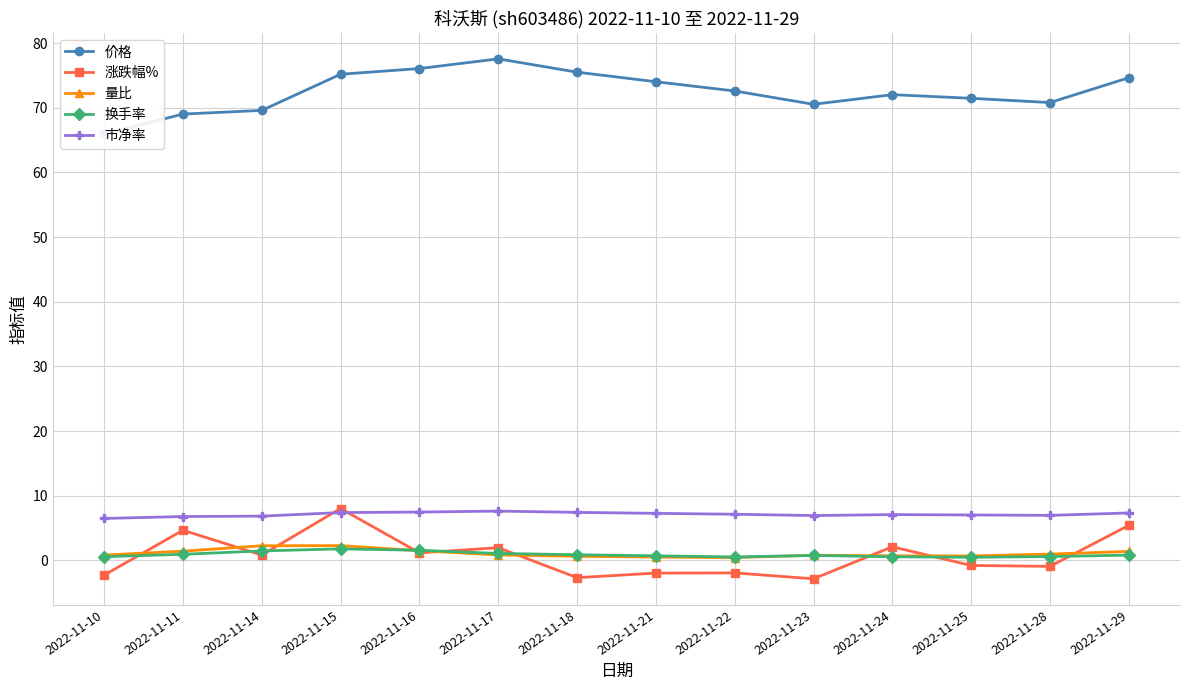

True or false: 价格 and 市净率 intersect in this chart.

False